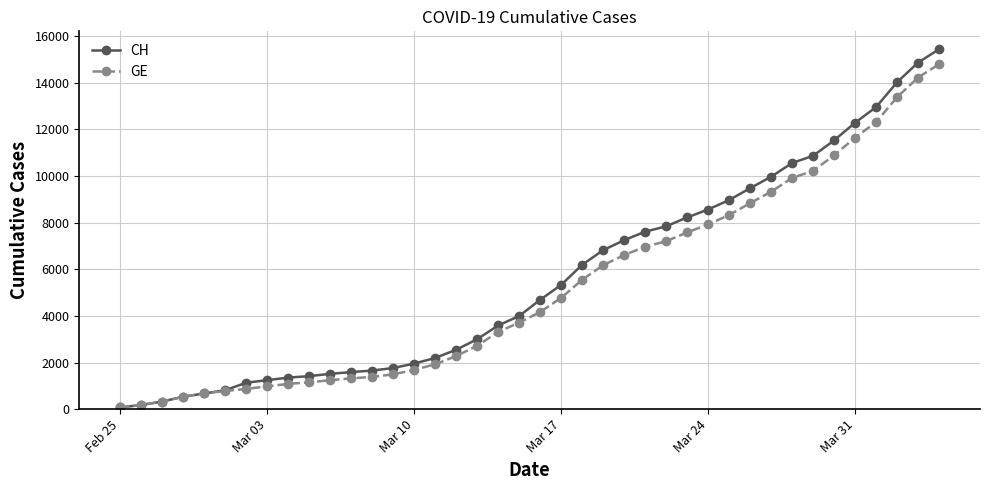

Which series has the widest spread of values?

CH